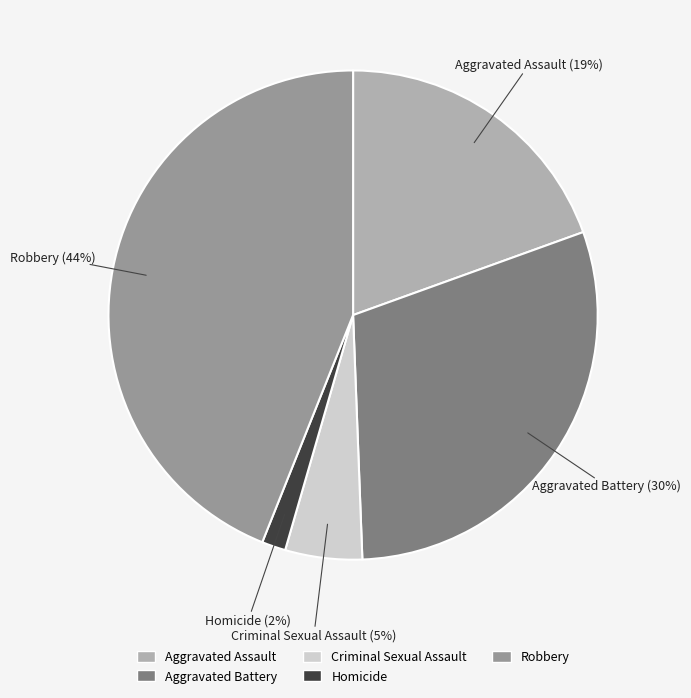

The Robbery slice represents 44% of the pie. True or false?

True